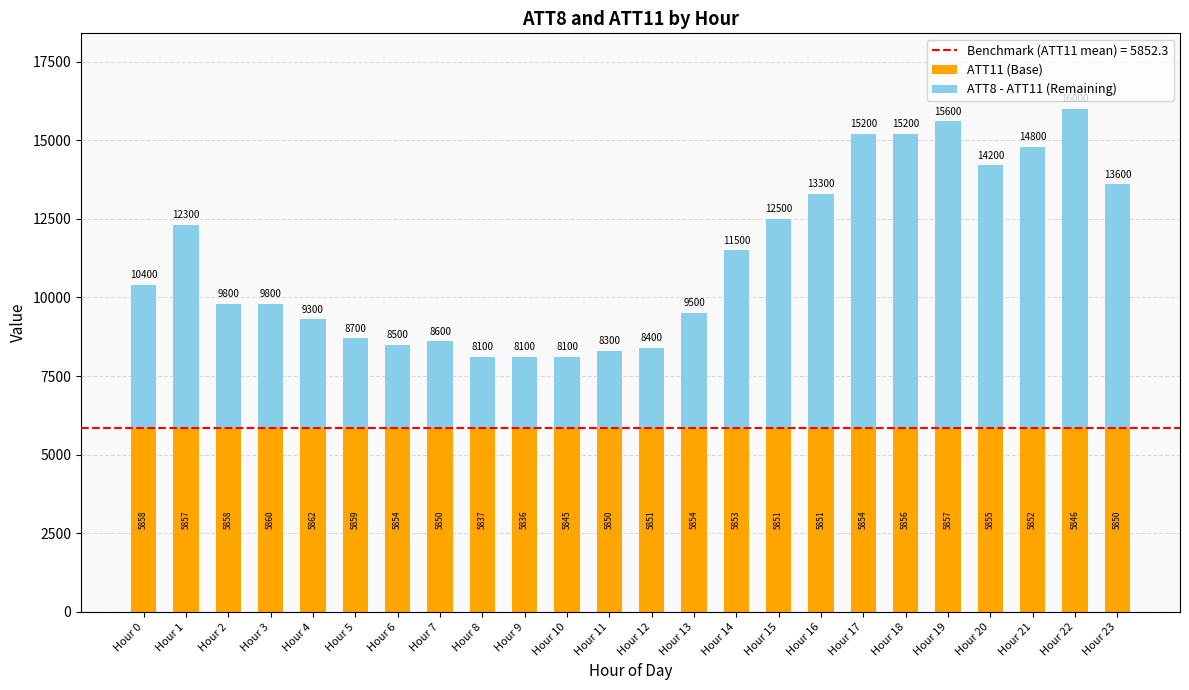

At which label does ATT11 (Base) first exceed 5853?

Hour 0